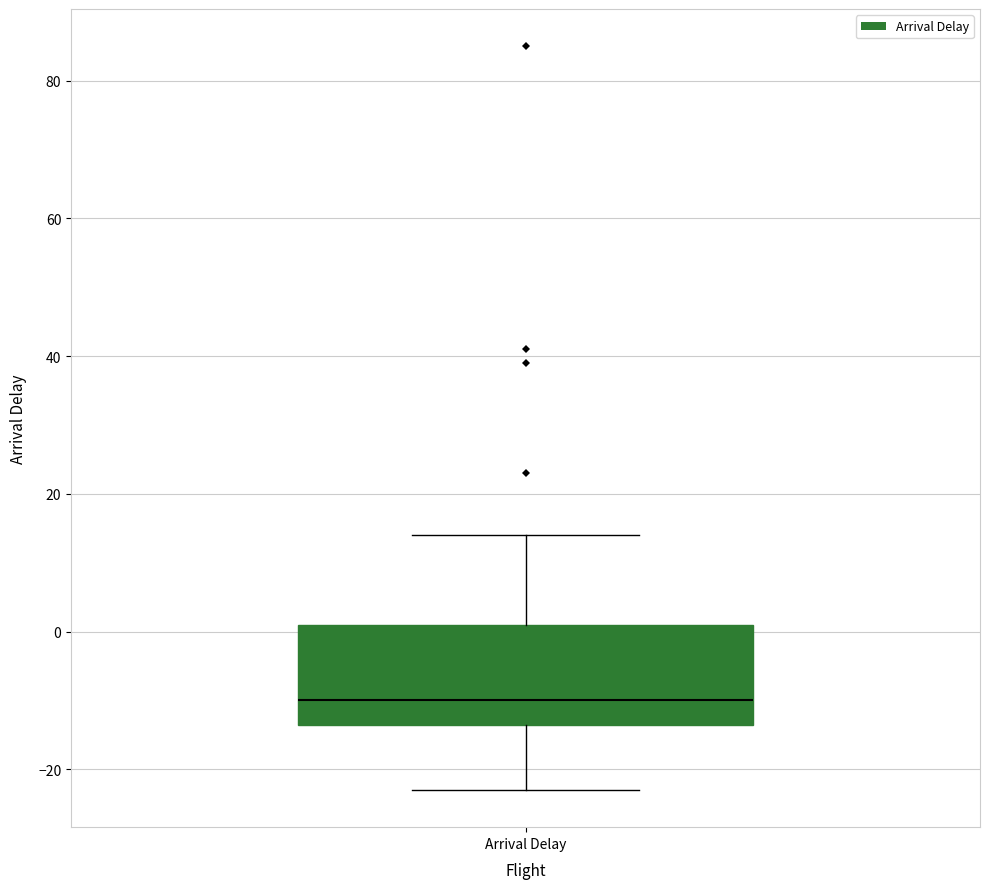

Read this box plot against the y-axis: the position of the median line, the range covered by the box, and the ends of both whiskers. The values are not printed on the chart, so give them approximately, as read against the axis.

median -10, box -14 to 2, whiskers -22 to 14